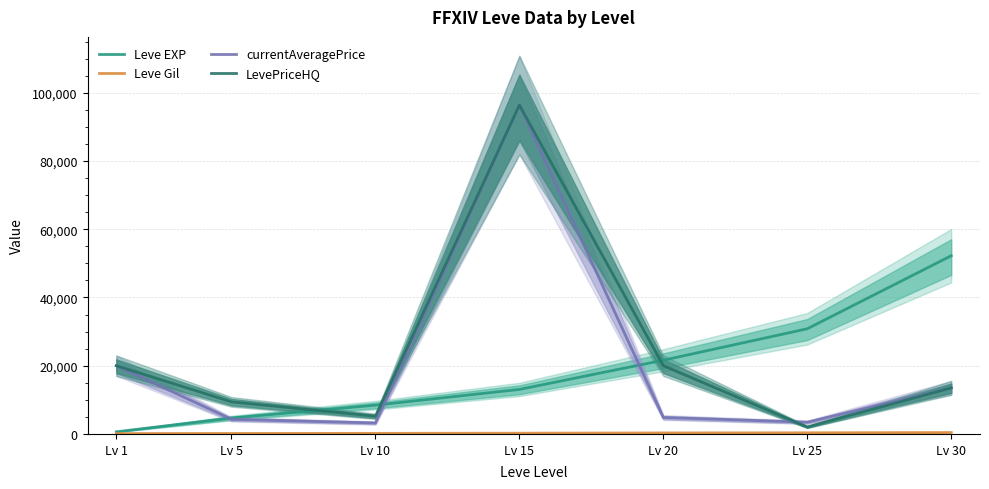

At which label does LevePriceHQ reach its peak?

Lv 15